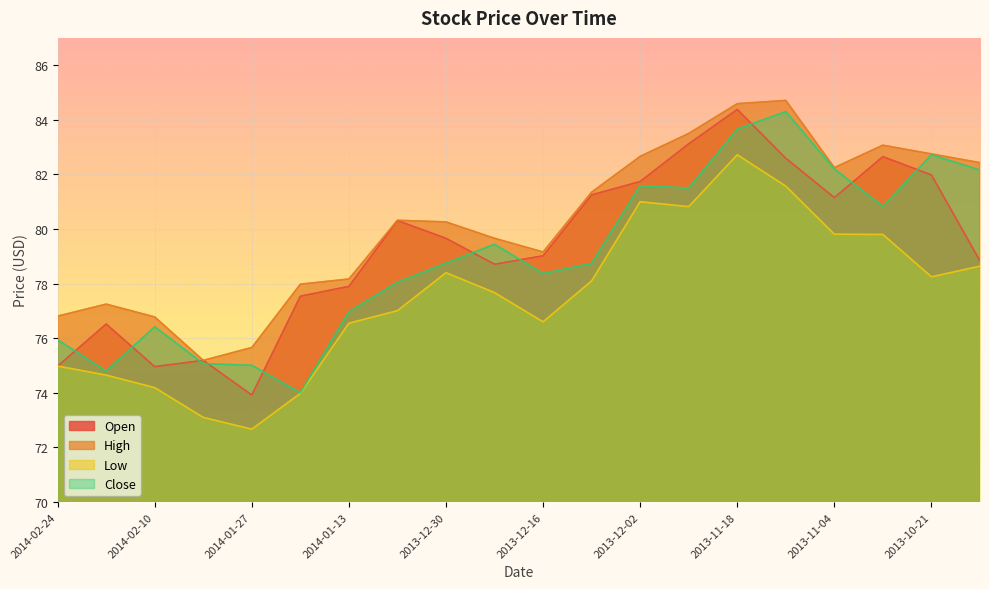

What are all the series names shown in the legend?

Open, High, Low, Close